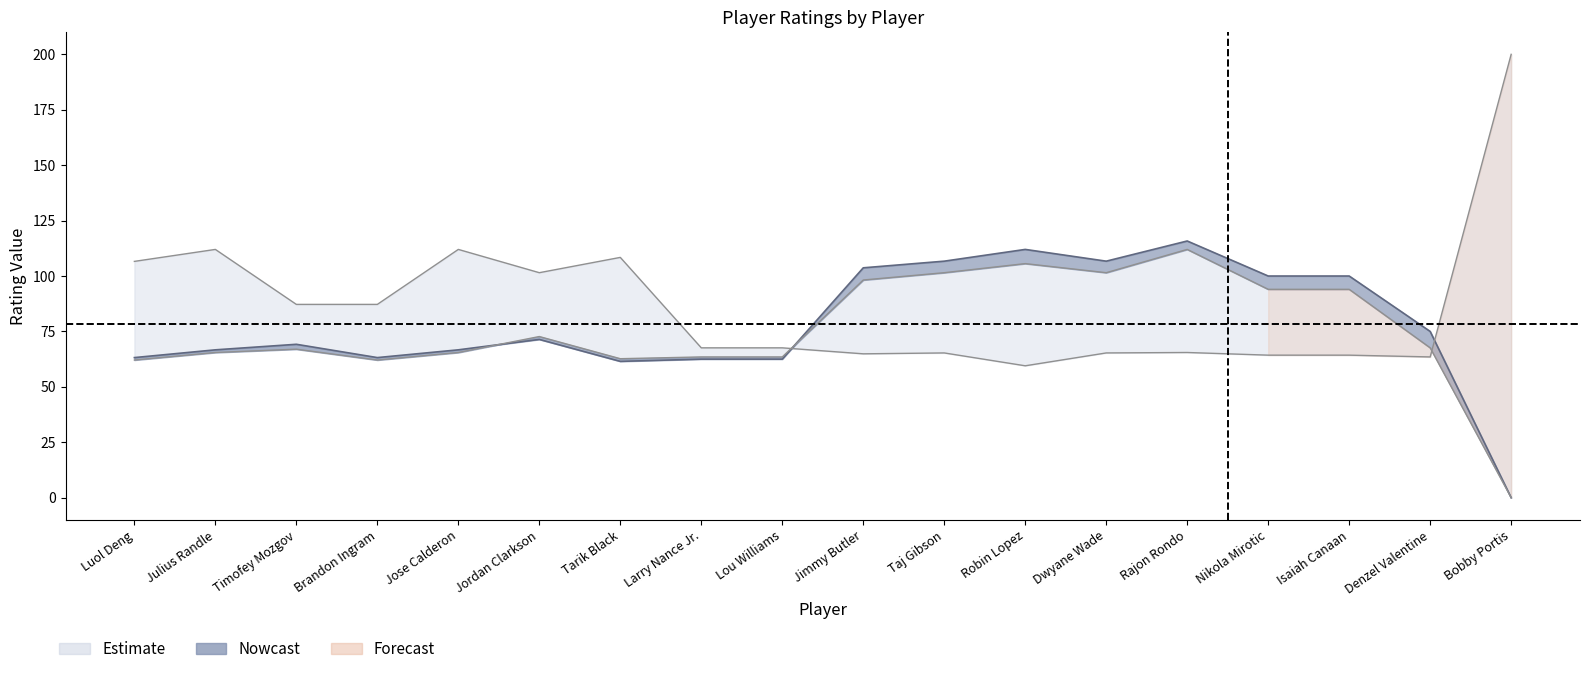

What is the sum of all E_OFF_RATING values?

1359.0